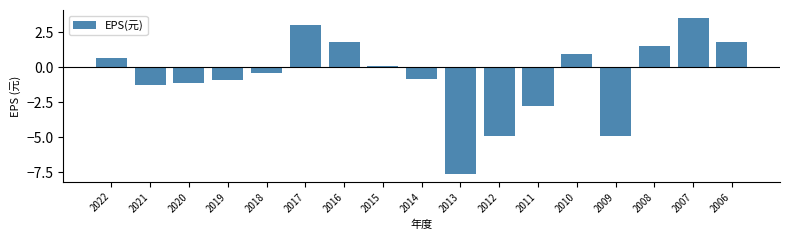

Reading left to right, extract all data points from this chart.

0.7	-1.3	-1.1	-0.9	-0.4	3.1	1.8	0.1	-0.8	-7.6	-4.9	-2.8	1.0	-4.9	1.5	3.5	1.8